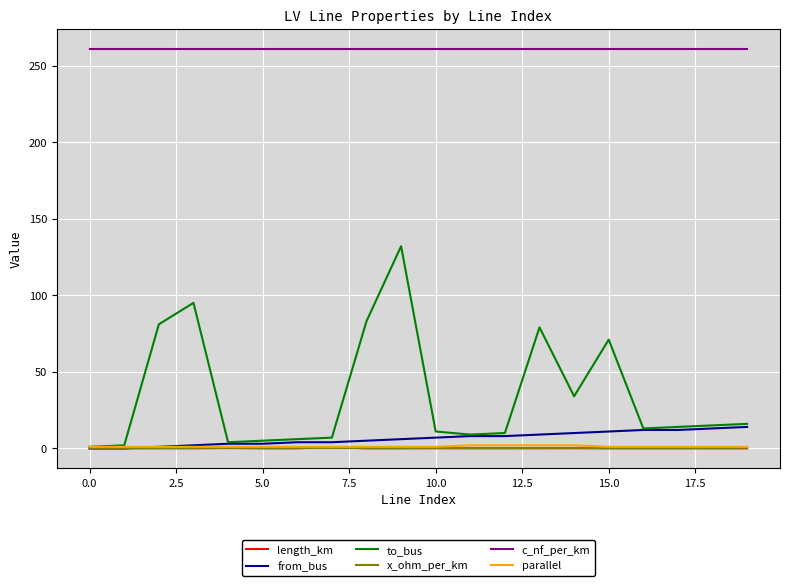

True or false: c_nf_per_km and to_bus cross at least once.

False